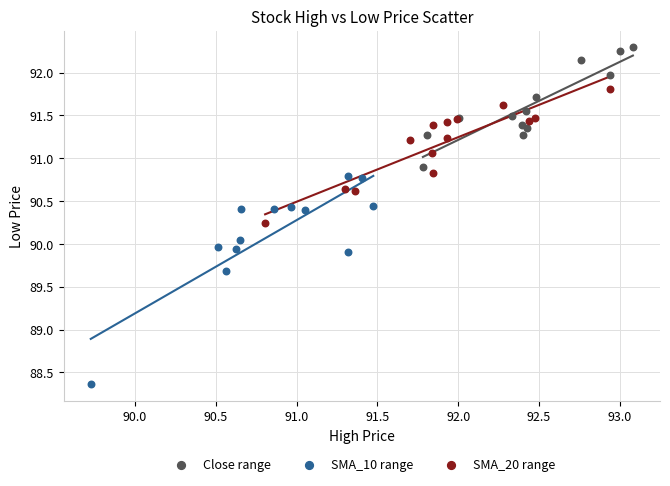

Which series contains the lowest Y value?

SMA_10 range